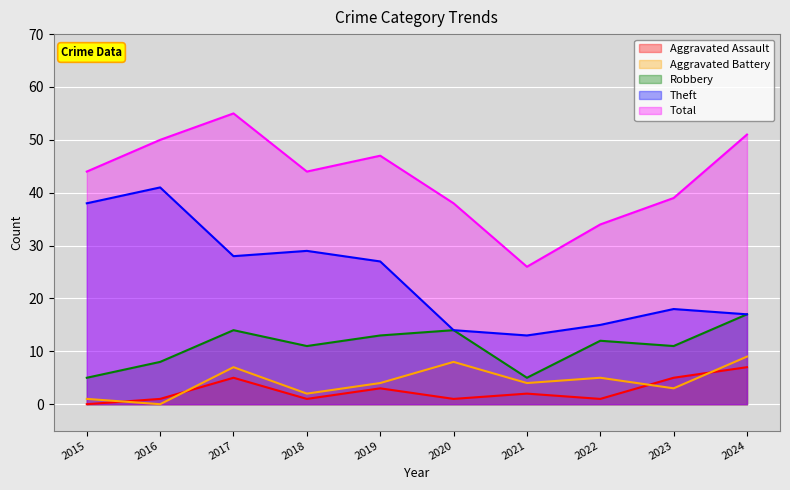

List the labels in order of Aggravated Battery value, smallest first.

2016, 2015, 2018, 2023, 2019, 2021, 2022, 2017, 2020, 2024